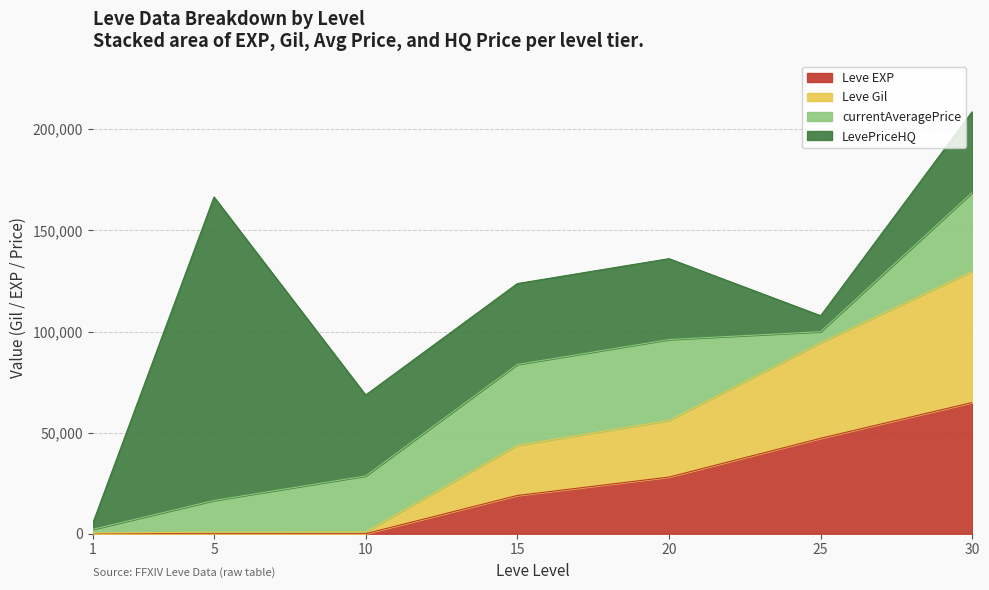

True or false: Leve Gil has more than 1 points higher than both neighbors.

False